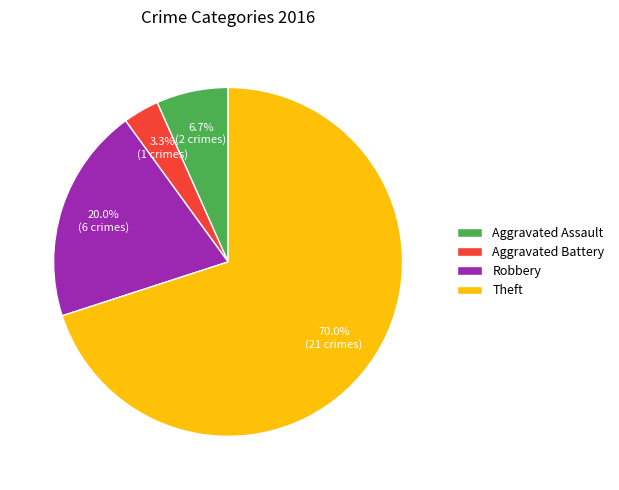

The Aggravated Battery slice represents 3% of the pie. True or false?

True